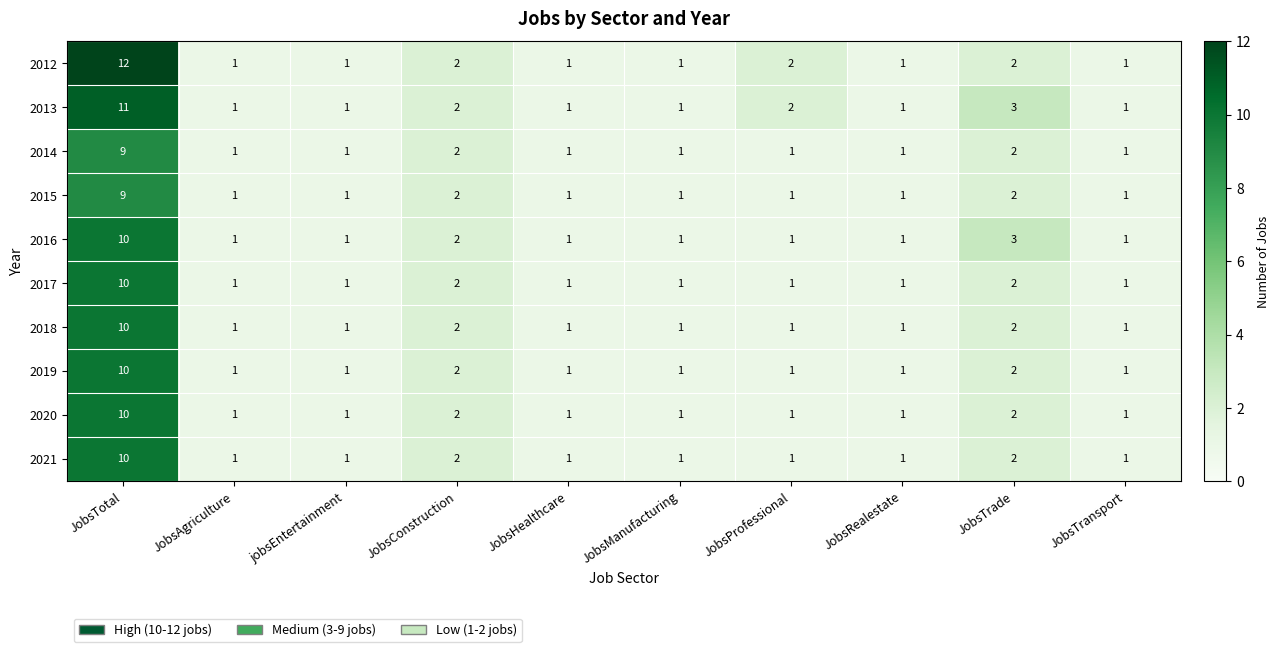

The value of 2013 at jobsEntertainment is 1. True or false?

True